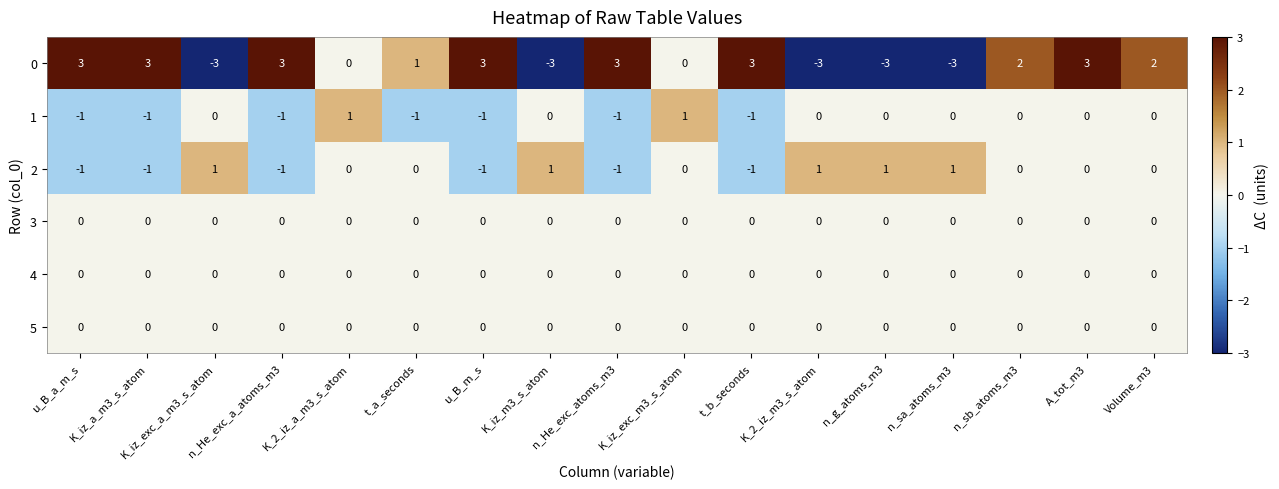

What is the spread (max minus min) of values at n_He_exc_a_atoms_m3?

4